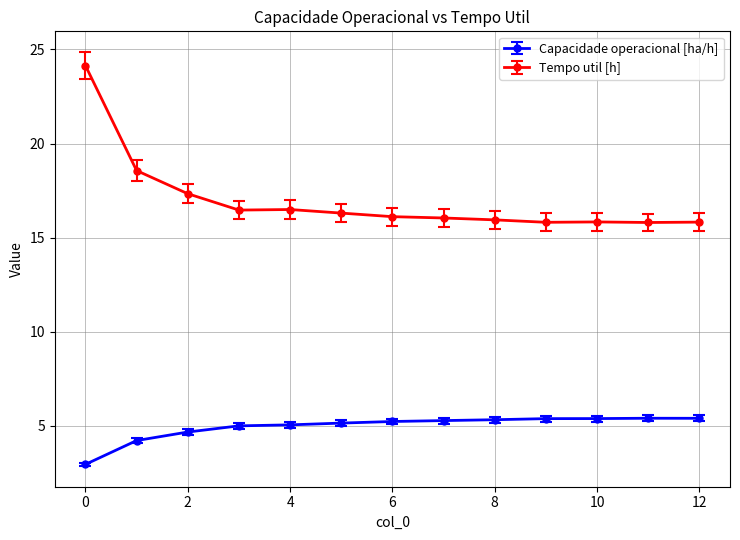

True or false: Capacidade operacional [ha/h] has more than 0 interior local peaks.

True